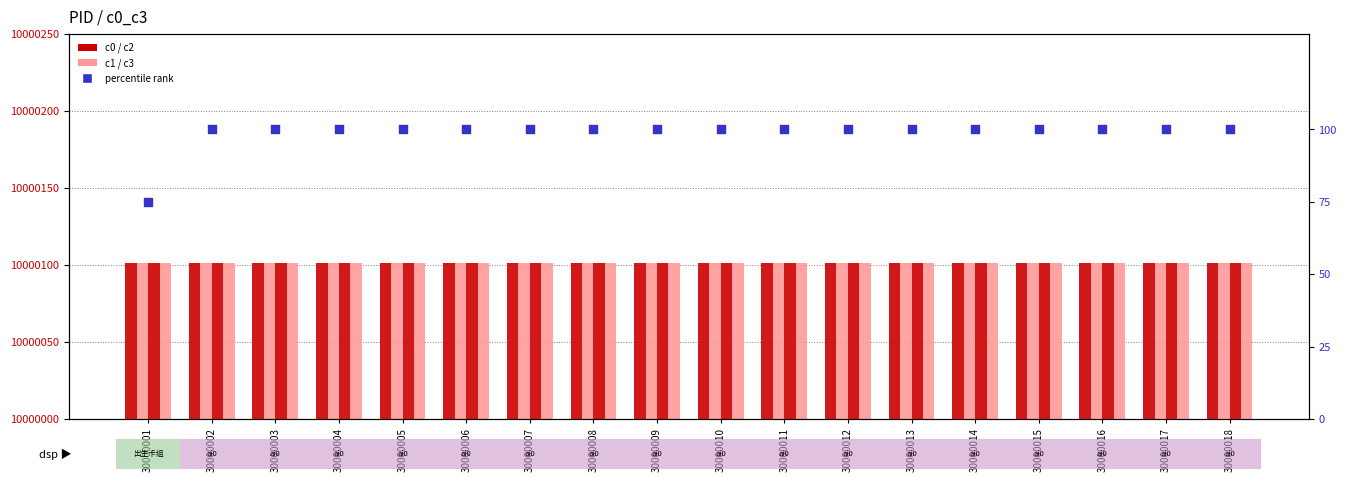

Is the value of c3 at 30000013 greater than the value of c1 at 30000009?

No